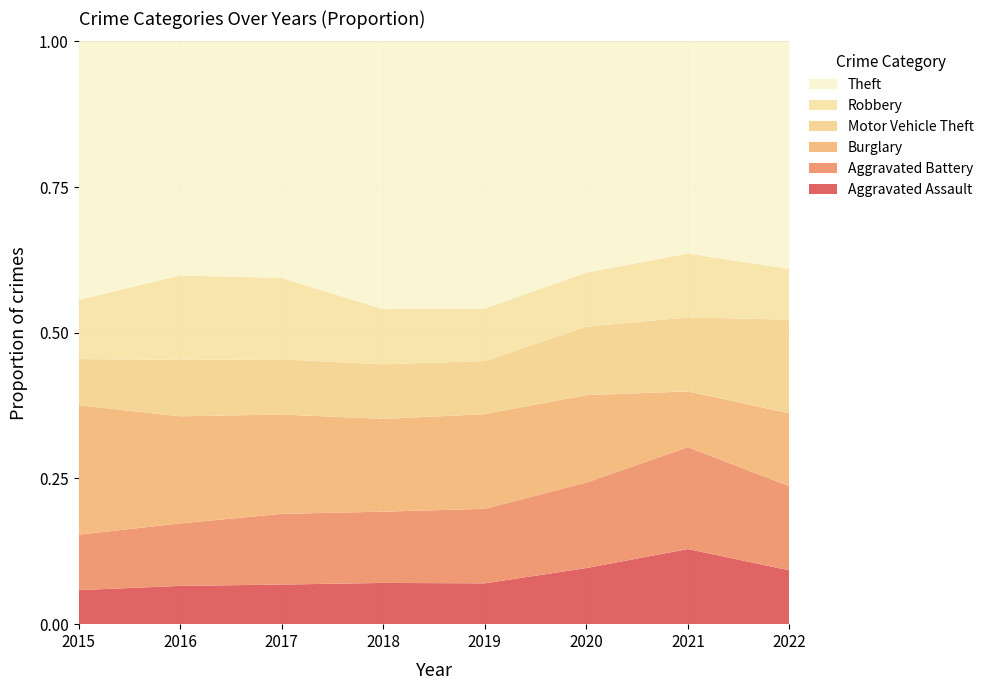

Reading right to left, extract all data points from this chart.

Aggravated Assault: 2022=158	2021=353	2020=273	2019=223	2018=225	2017=224	2016=206	2015=194
Aggravated Battery: 2022=247	2021=479	2020=416	2019=407	2018=389	2017=400	2016=336	2015=316
Burglary: 2022=214	2021=262	2020=425	2019=517	2018=506	2017=562	2016=576	2015=738
Motor Vehicle Theft: 2022=275	2021=348	2020=333	2019=290	2018=298	2017=312	2016=304	2015=263
Robbery: 2022=149	2021=300	2020=263	2019=287	2018=301	2017=460	2016=454	2015=337
Theft: 2022=668	2021=997	2020=1125	2019=1459	2018=1461	2017=1339	2016=1259	2015=1474